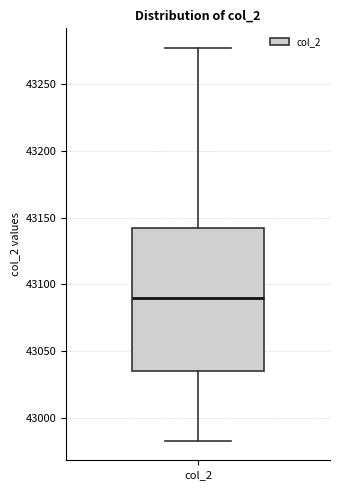

Transcribe this box plot: give where the median line is, the range the box spans, and where the two whiskers end, as read against the y-axis. The values are not printed on the chart, so give them approximately, as read against the axis.

median 43090, box 43035 to 43145, whiskers 42985 to 43275